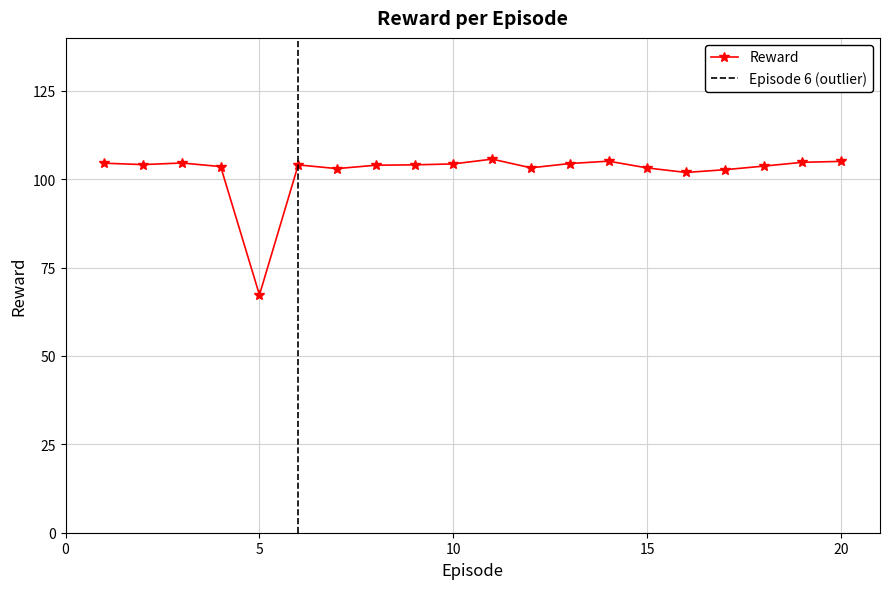

What is the difference between the second highest and second lowest values?

3.2